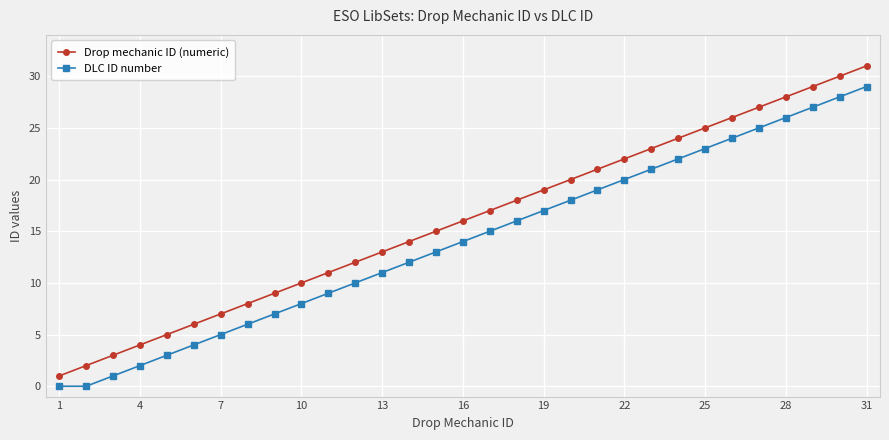

True or false: Drop mechanic ID (numeric) and DLC ID number cross at least once.

False